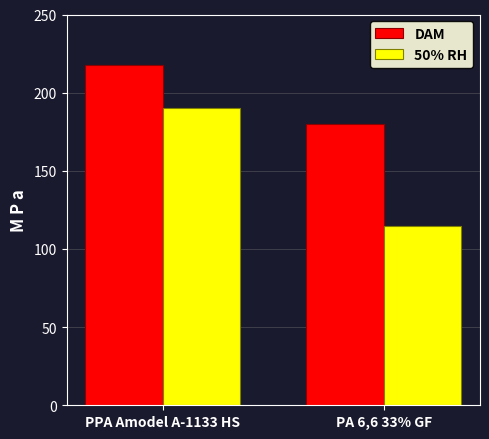

The 50% RH series shows 123 at PPA Amodel A-1133 HS. True or false?

False